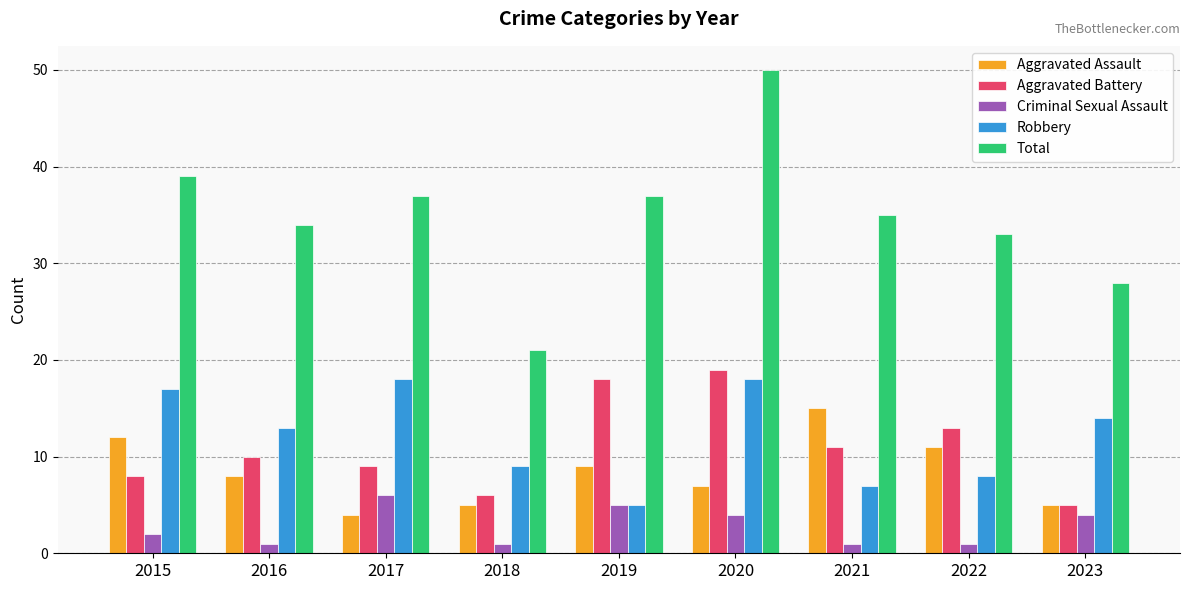

What is the difference between the maximum and minimum values in the Aggravated Assault series?

11